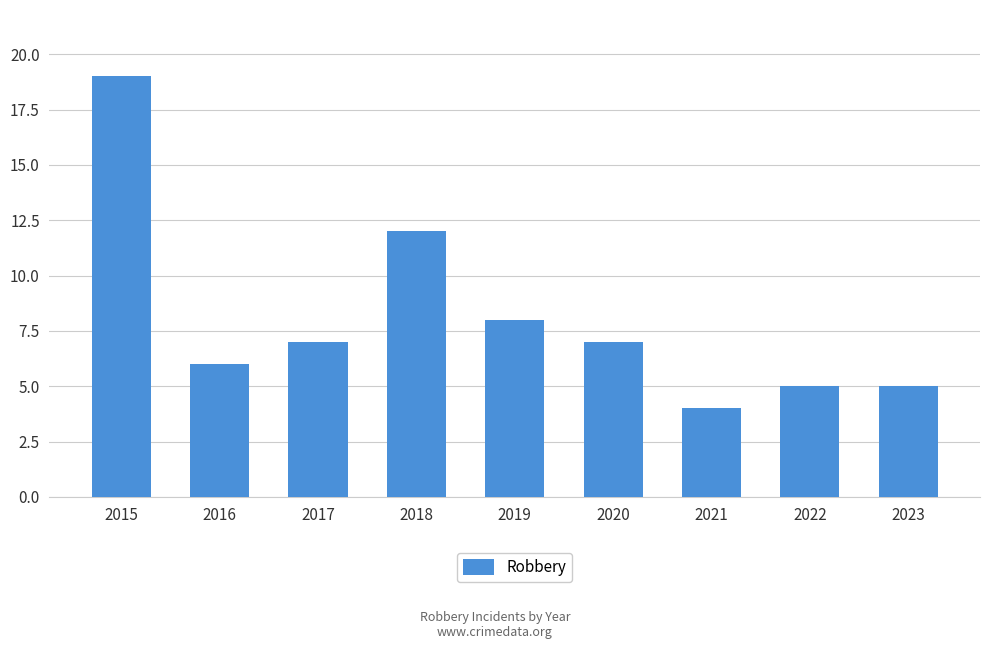

True or false: the data shows 30 at 2015.

False